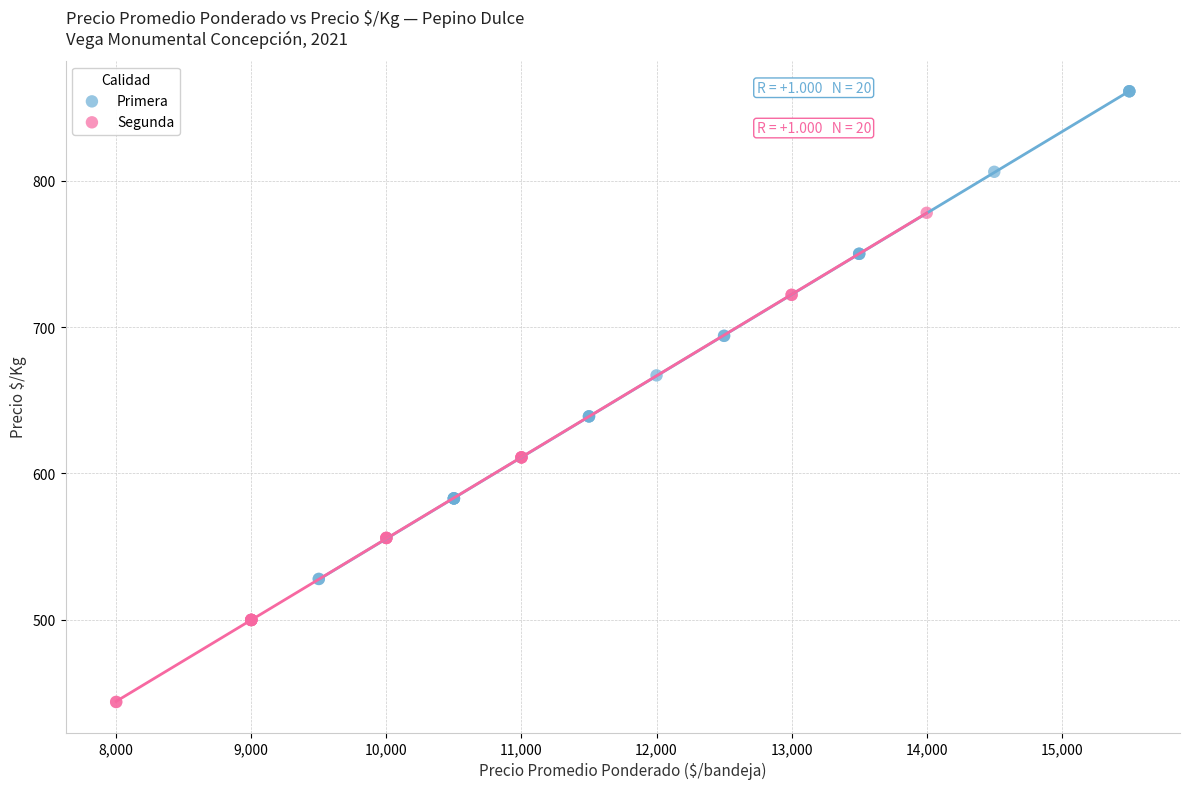

Which series reaches the maximum Y coordinate?

Primera